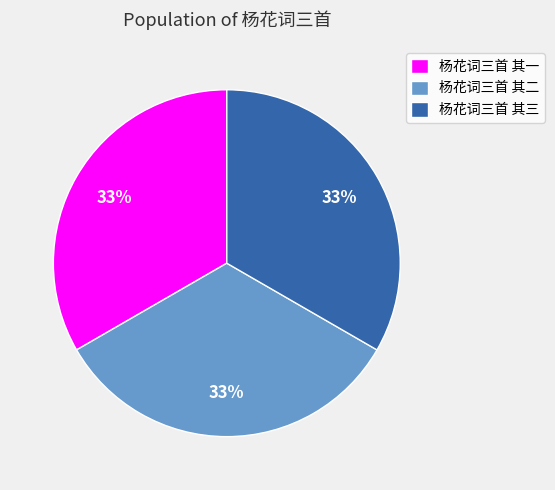

Do 杨花词三首 其三 and 杨花词三首 其二 together represent more than half of the pie?

Yes